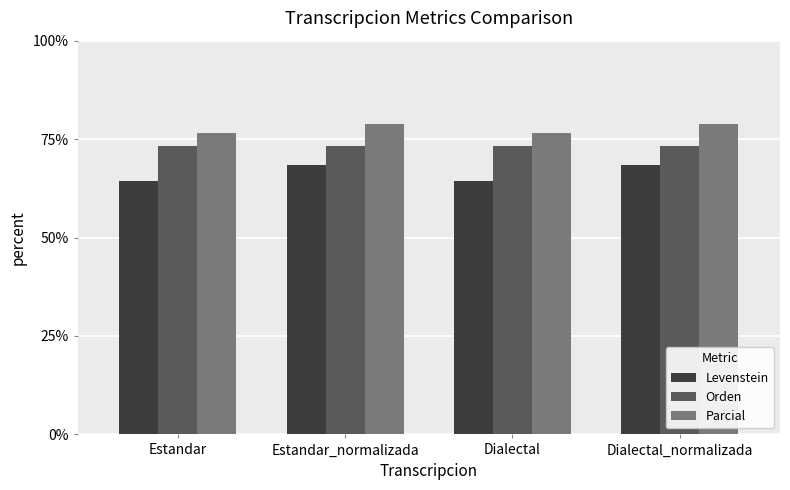

Is it true that Orden equals 36.1 at Estandar?

False